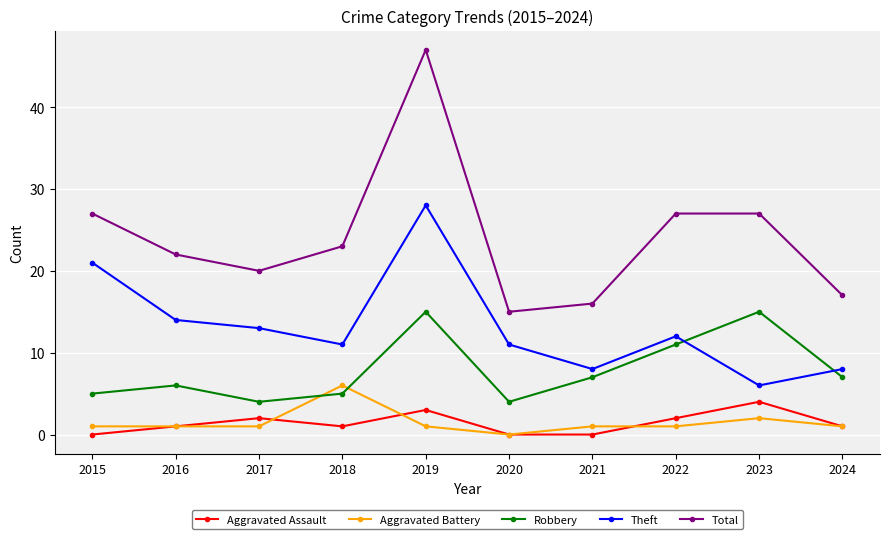

Reading right to left, what are all the values shown in this chart?

Aggravated Assault: 1	4	2	0	0	3	1	2	1	0
Aggravated Battery: 1	2	1	1	0	1	6	1	1	1
Robbery: 7	15	11	7	4	15	5	4	6	5
Theft: 8	6	12	8	11	28	11	13	14	21
Total: 17	27	27	16	15	47	23	20	22	27